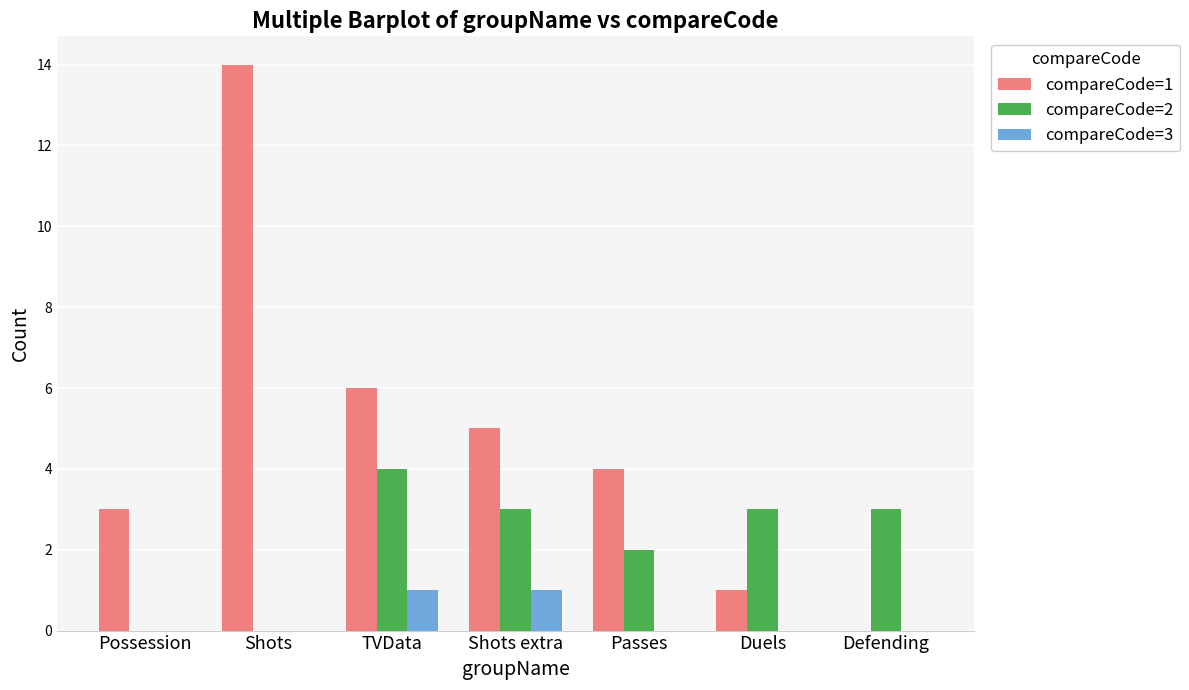

Between TVData and Defending, which series saw the biggest shift?

compareCode=1